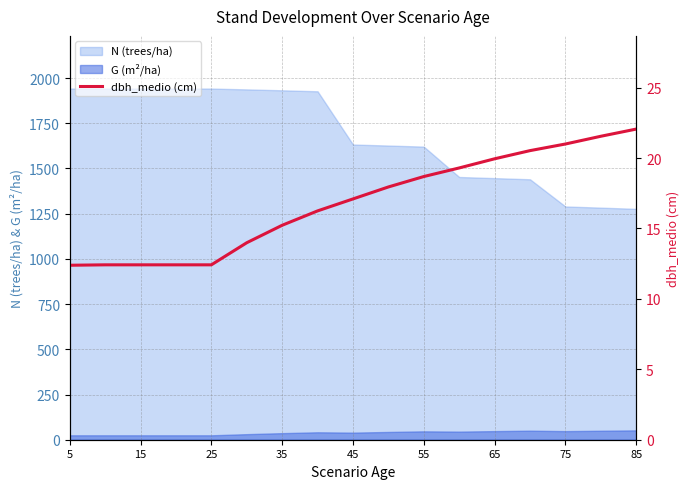

True or false: G (m²/ha) has a value of 51.7 at 85.

True